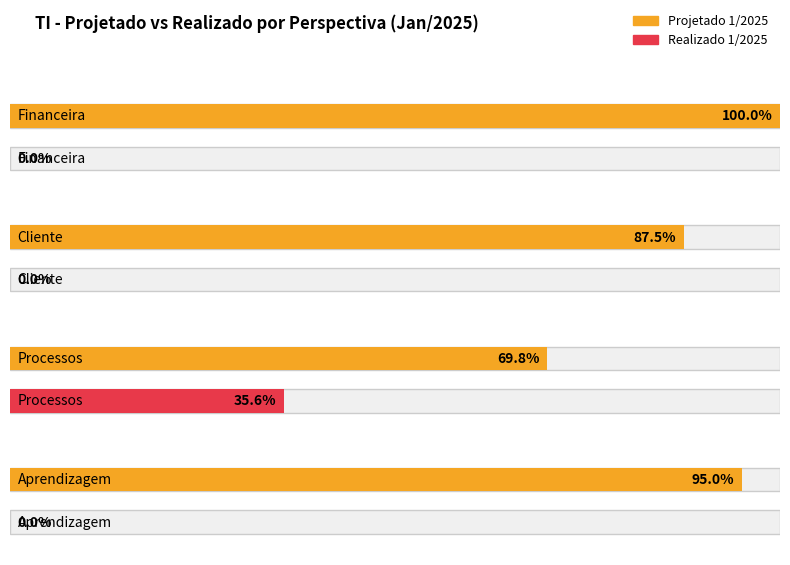

Which series has the largest total across all categories?

Projetado 1/2025